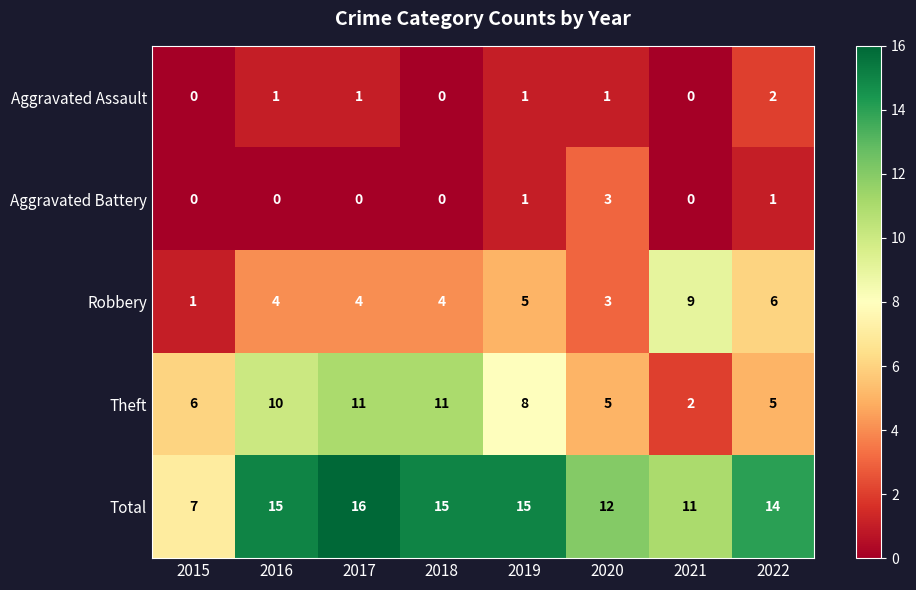

Read the Robbery value at 2020.

3